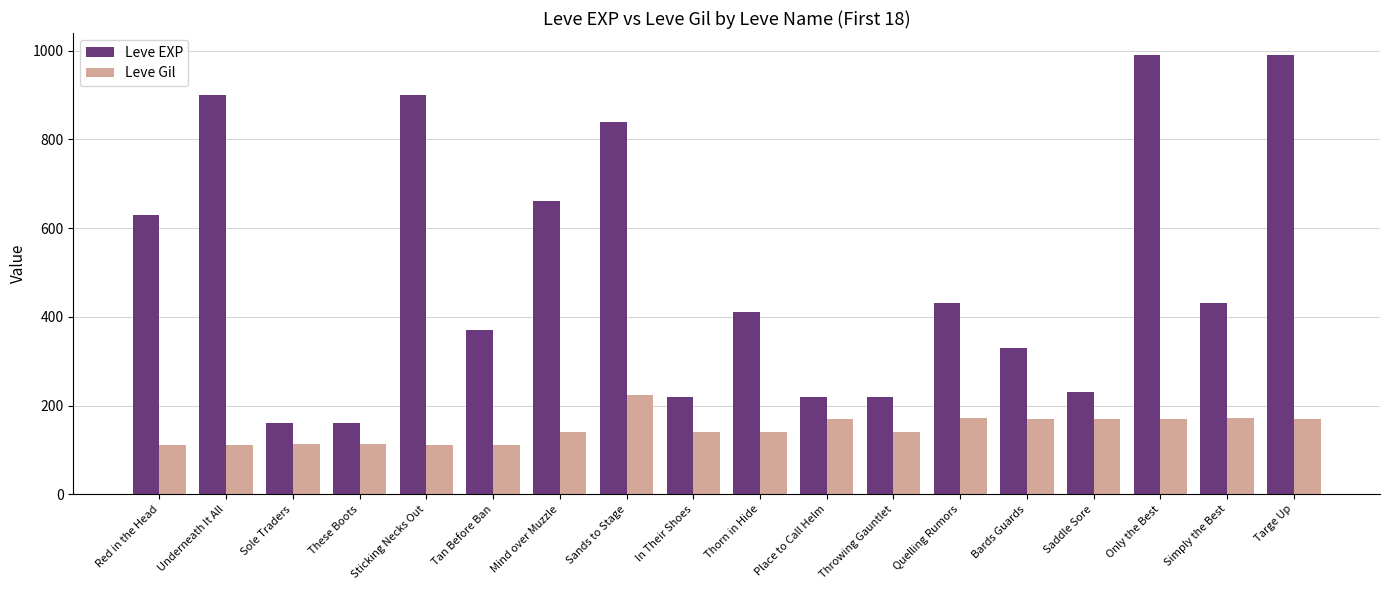

Is it true that Leve EXP equals 370 at Tan Before Ban?

True